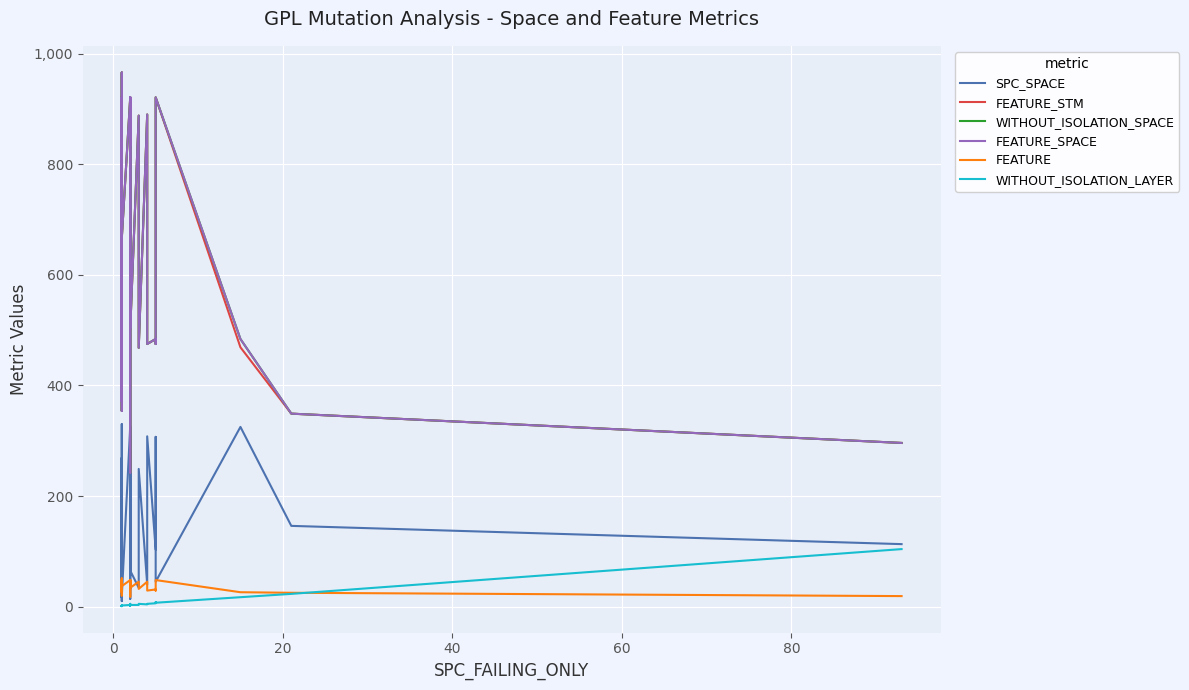

What is the sum of all SPC_SPACE values?

5111